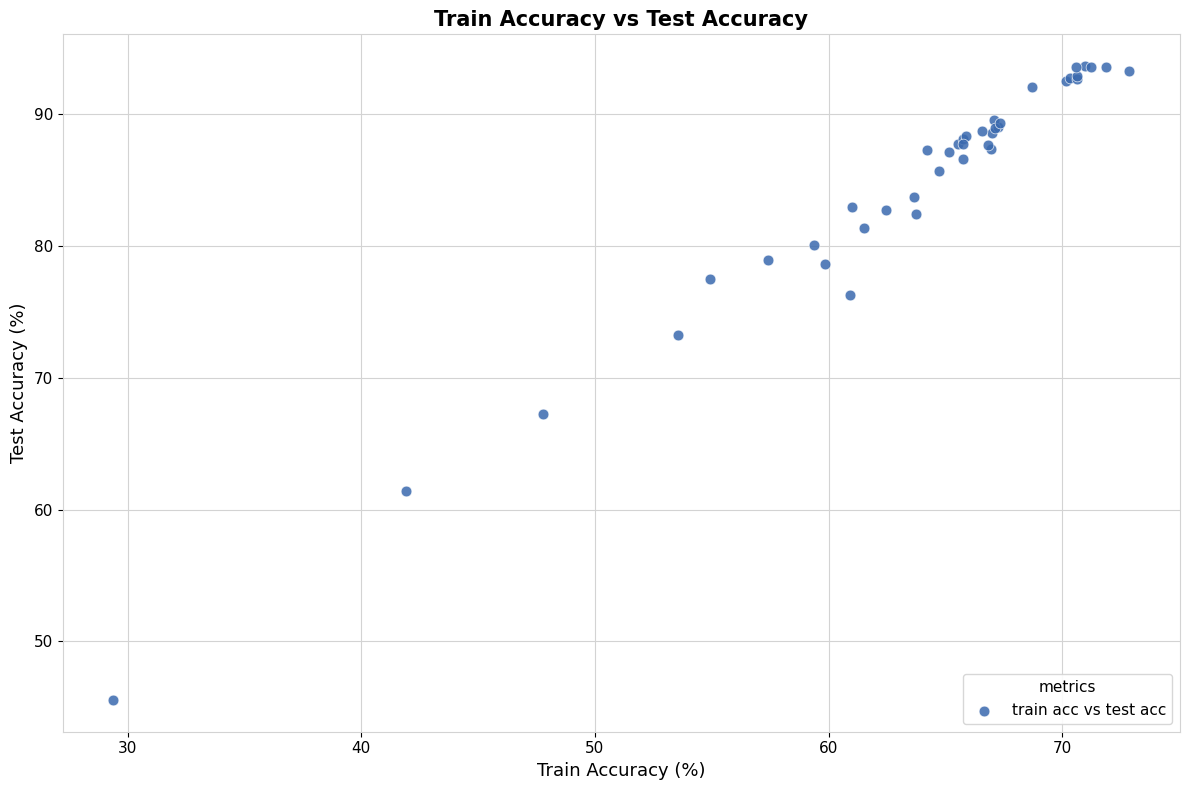

What Y value in the scatter plot is closest to 69?

67.3